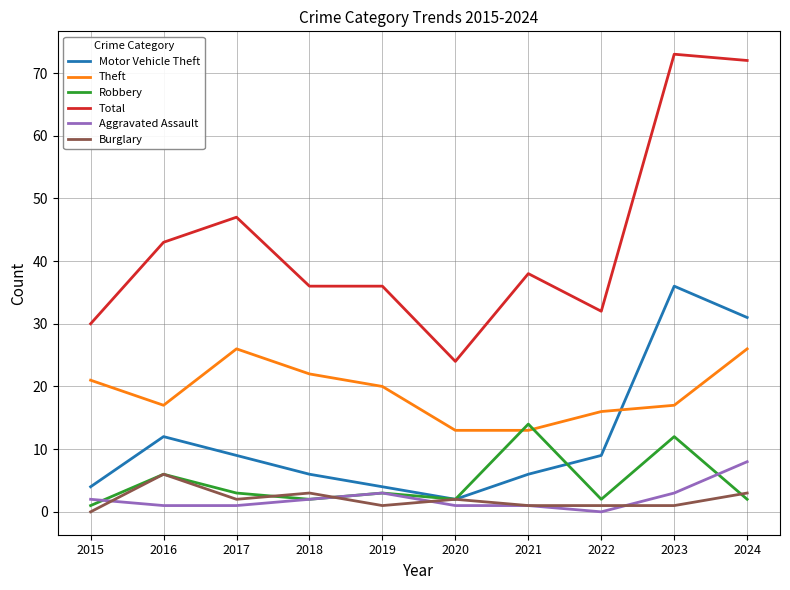

True or false: Total and Theft intersect in this chart.

False